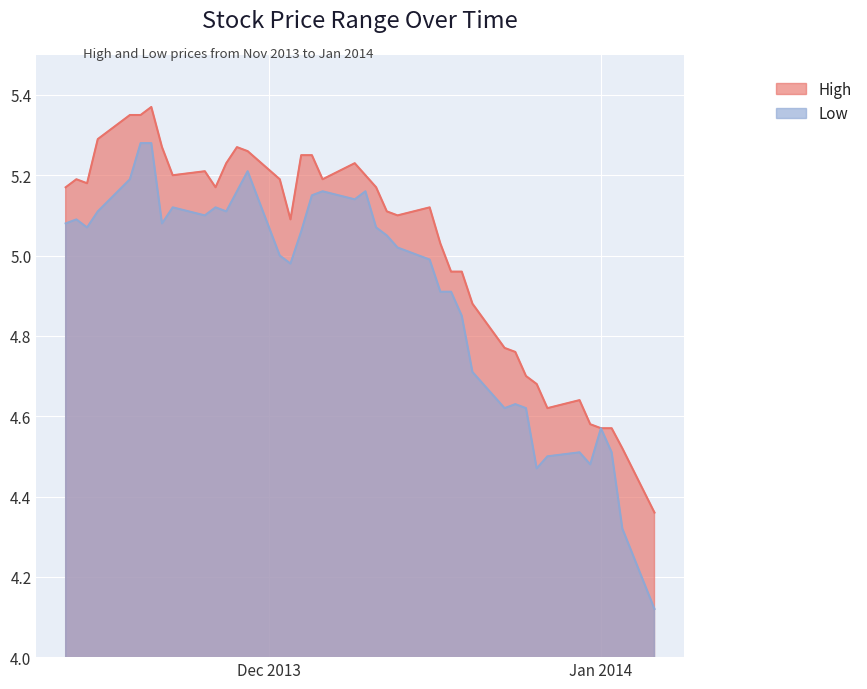

True or false: Low and High intersect in this chart.

False